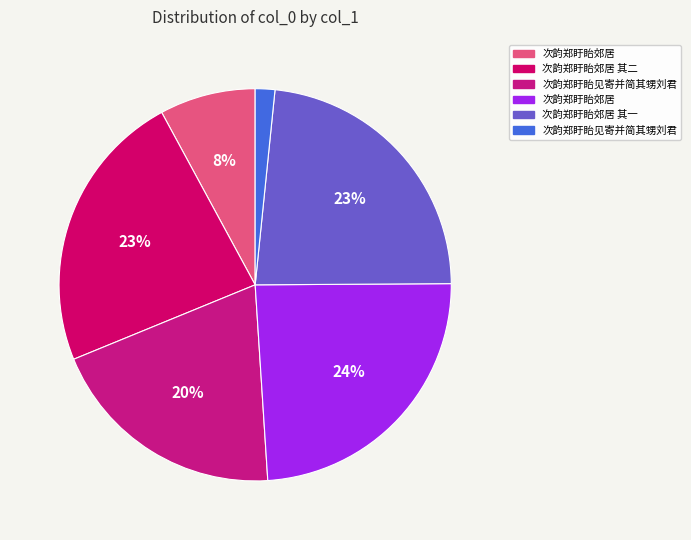

Does any single category account for the majority?

No